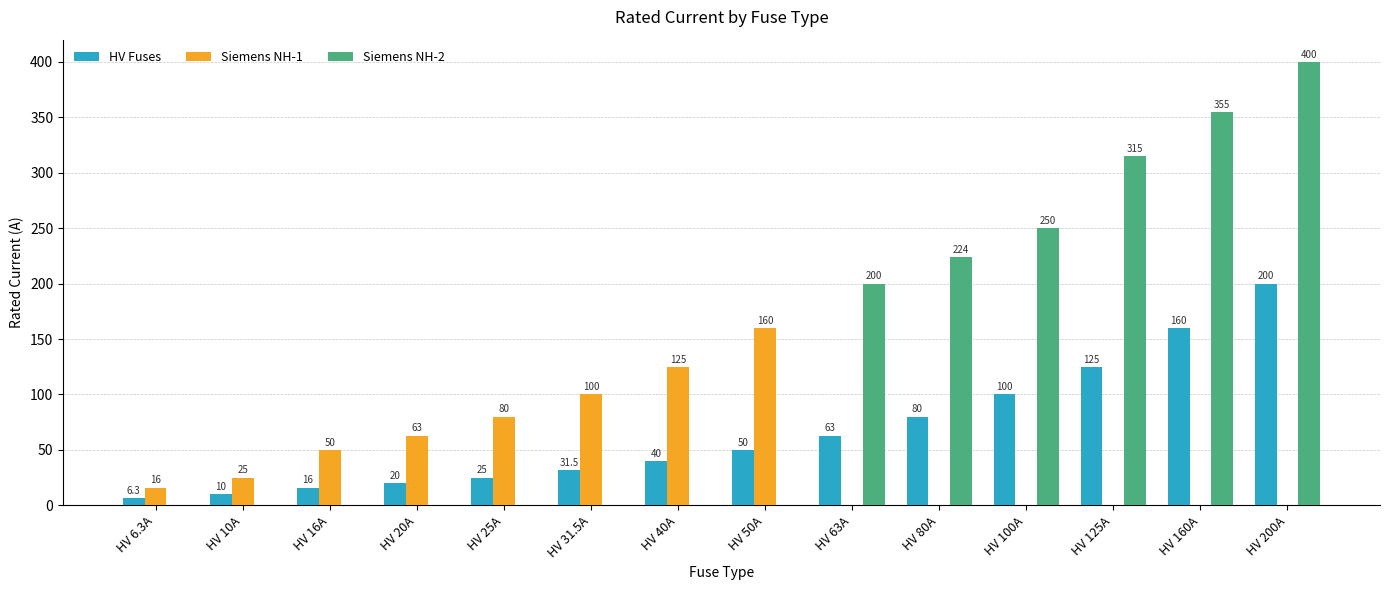

What is the highest value of the HV Fuses series?

200.0